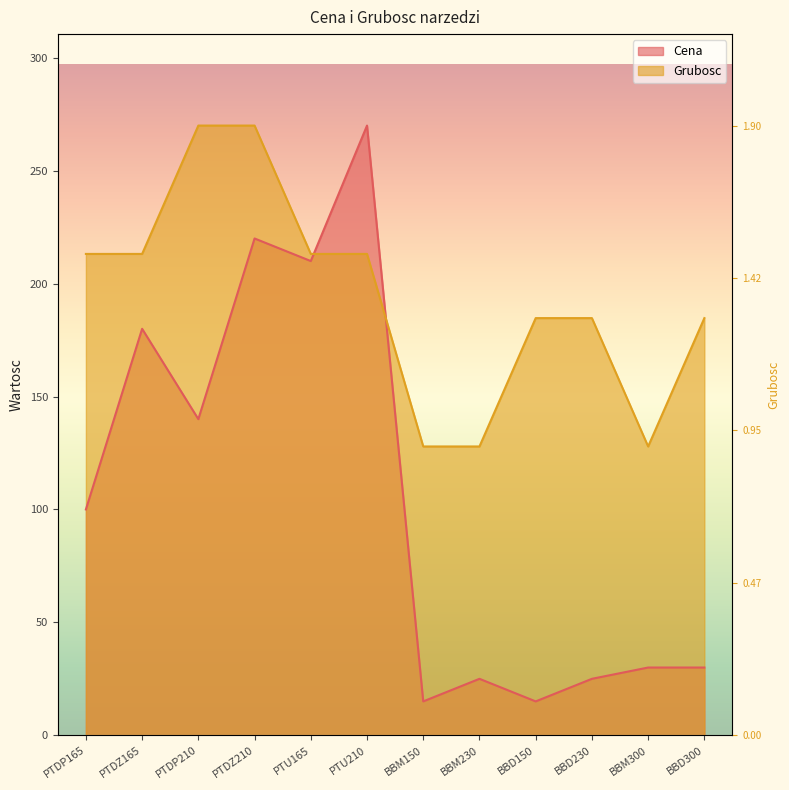

How many lines are shown in the chart?

2